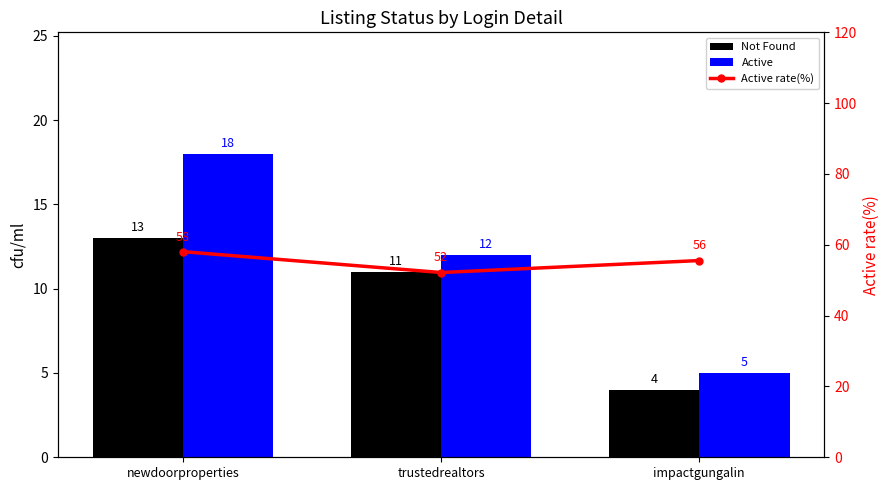

Between newdoorproperties and impactgungalin, which series saw the biggest shift?

Active